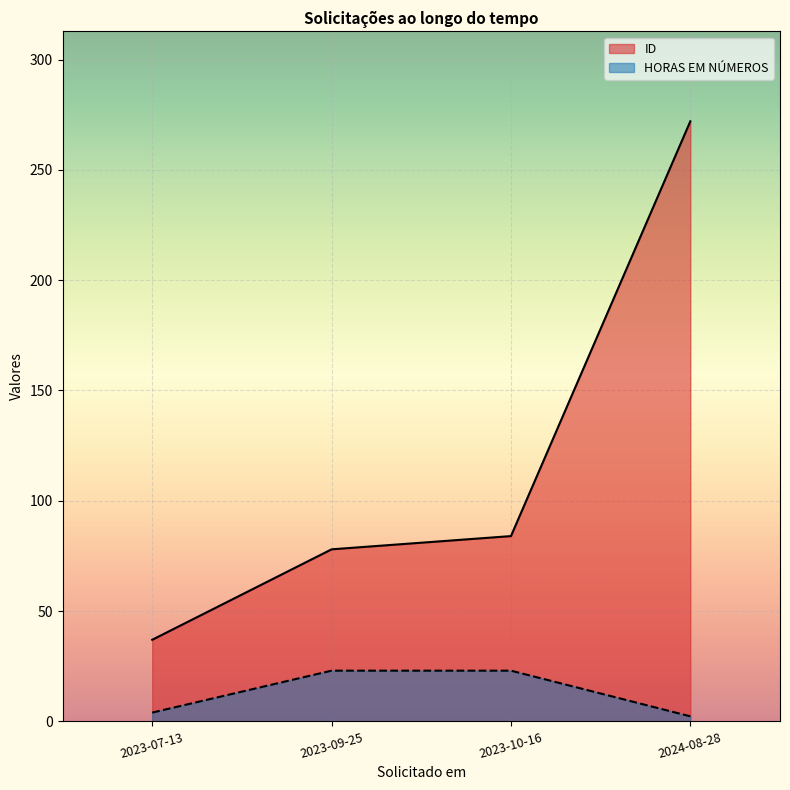

True or false: ID has a value of 78.0 at 2023-09-25.

True